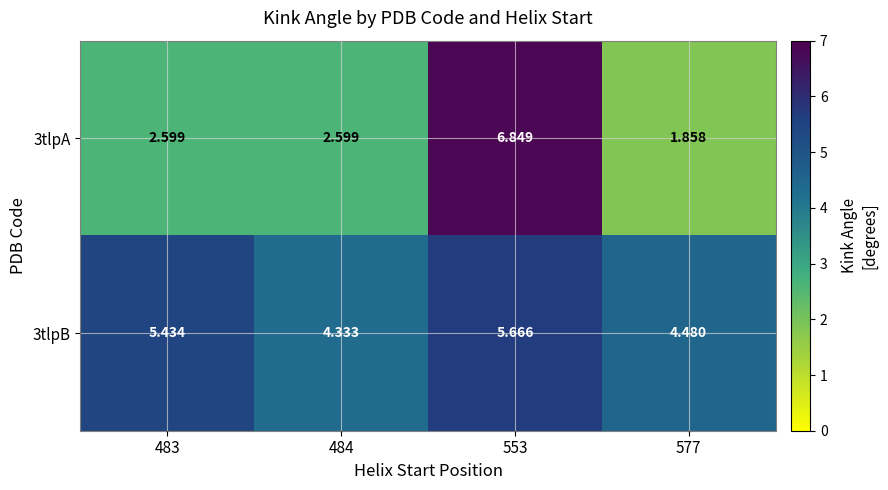

Is the value of 3tlpB at 553 greater than the value of 3tlpA at 483?

Yes